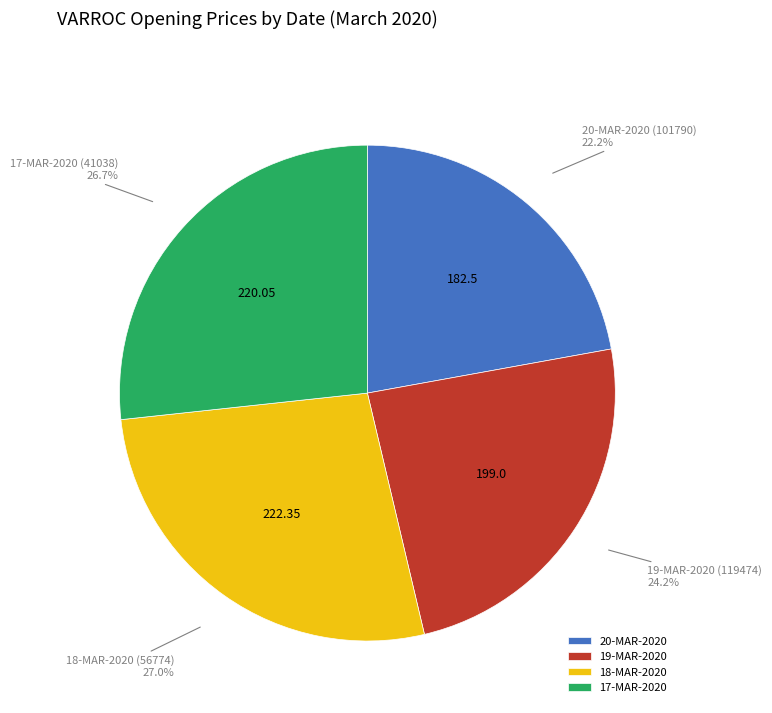

What percentage do 20-MAR-2020 and 17-MAR-2020 together represent?

48.9%